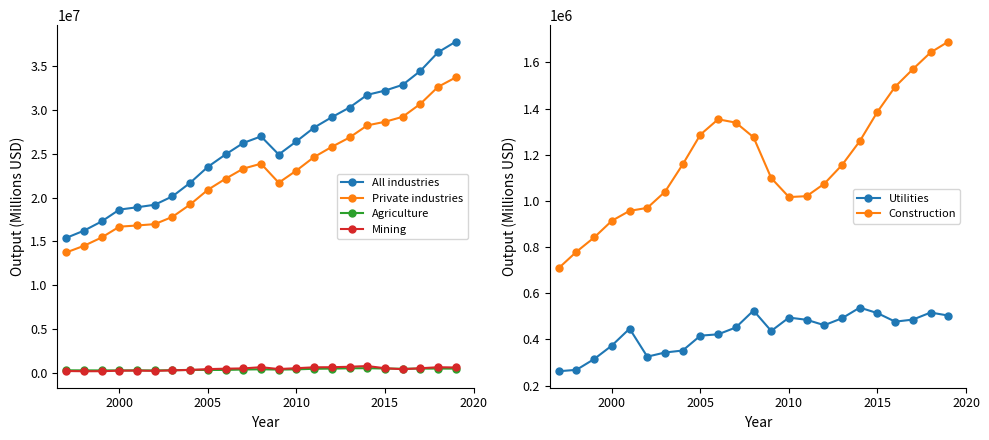

The value of Construction at 2010 is 1016651. True or false?

True